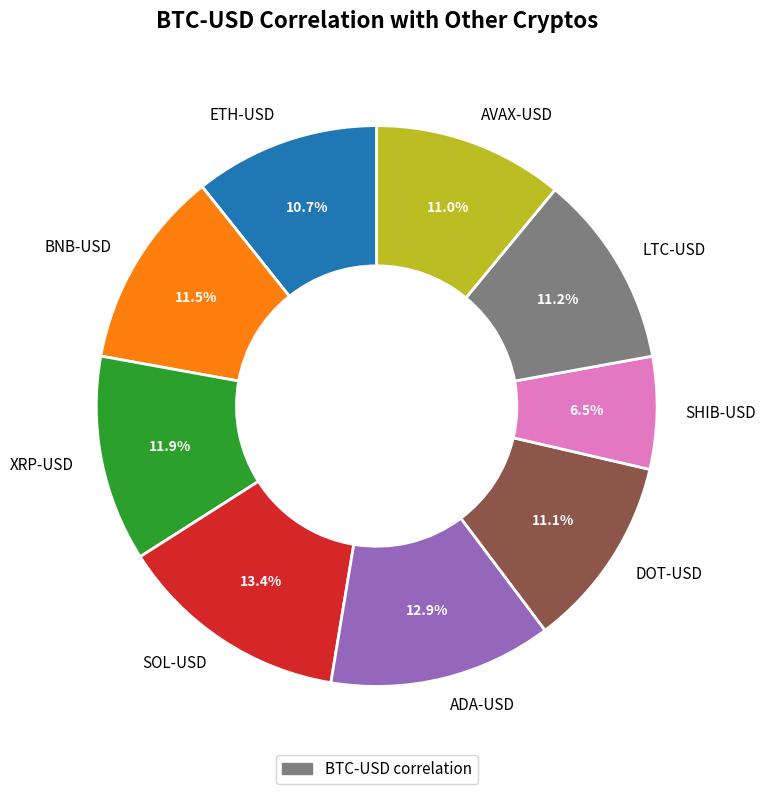

Is it true that SOL-USD is 13% of the pie?

True